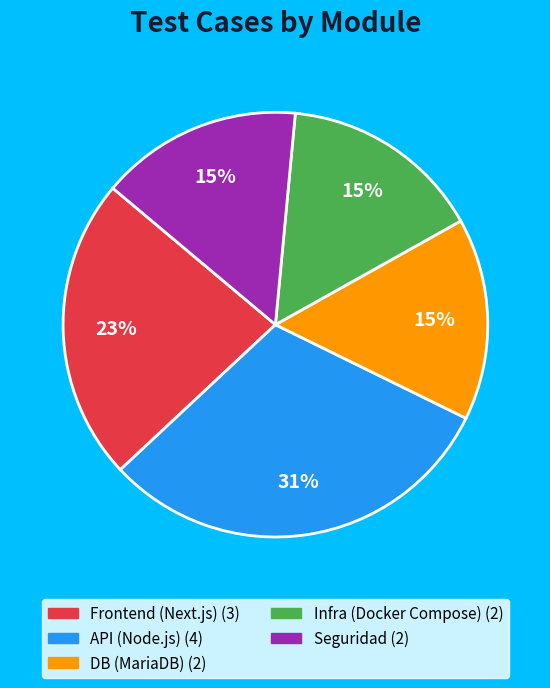

Do Seguridad and API (Node.js) together represent more than half of the pie?

No